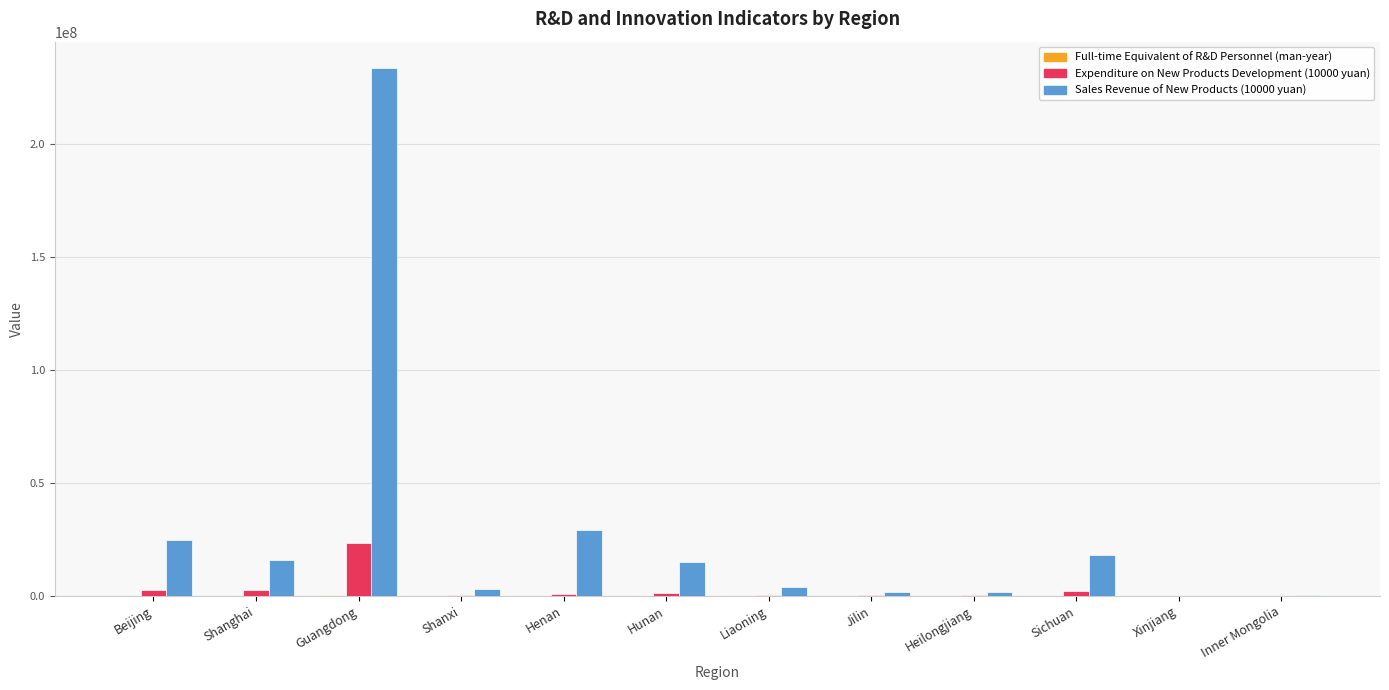

Is it true that Sales Revenue of New Products (10000 yuan) equals 5926810.1 at Beijing?

False